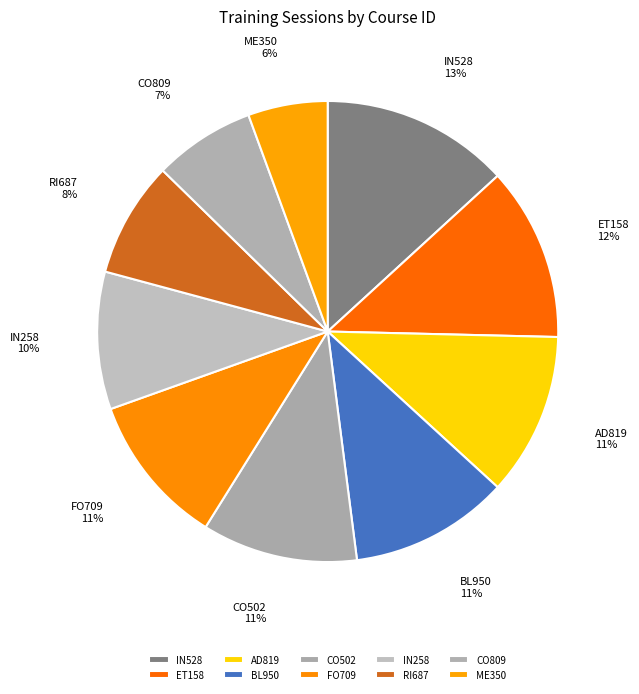

What is the ratio of the value at IN258 to the value at ME350?

1.7